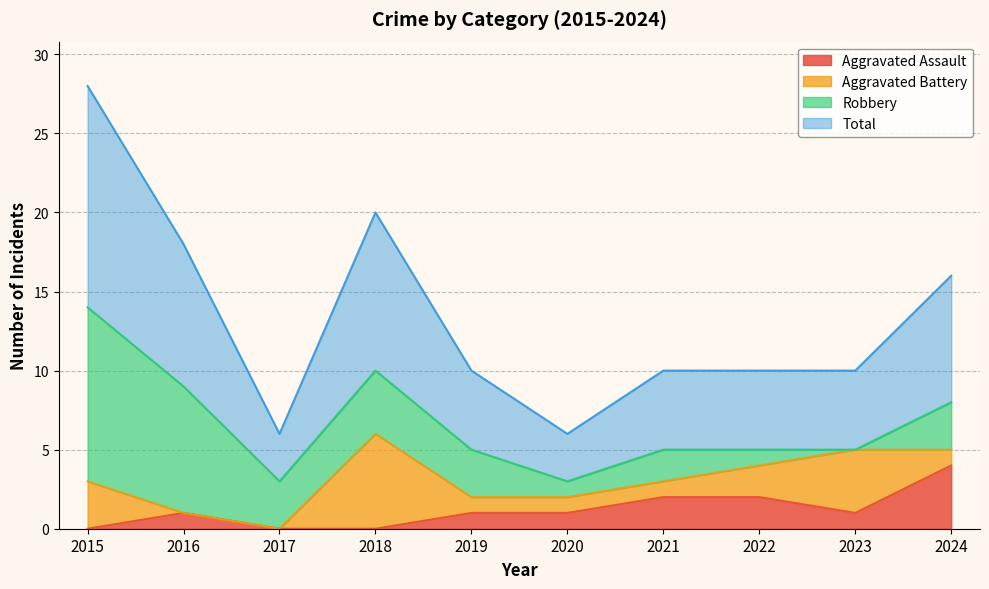

At which category does Aggravated Assault reach its first local peak?

2016